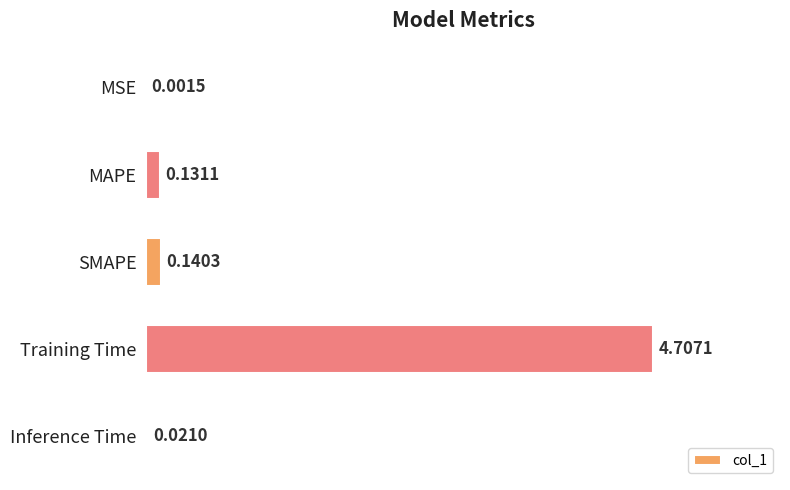

What is the change in value from MSE to SMAPE?

+0.1